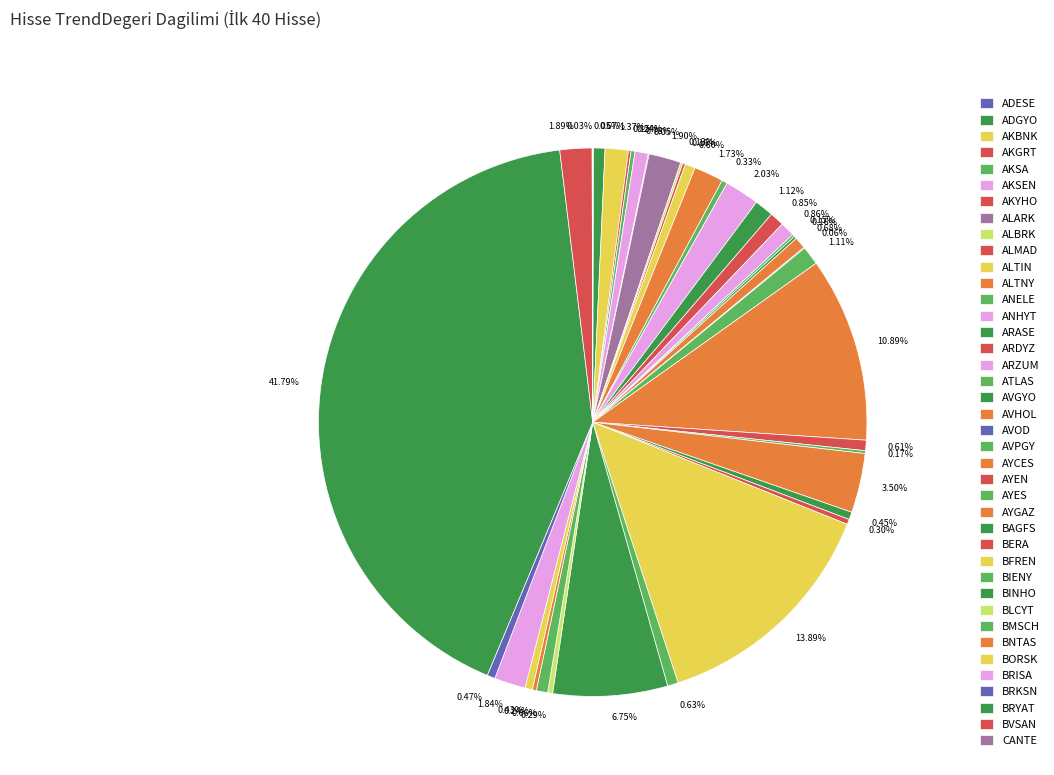

To the nearest percent, what is the difference between the largest and smallest slice percentages?

42%